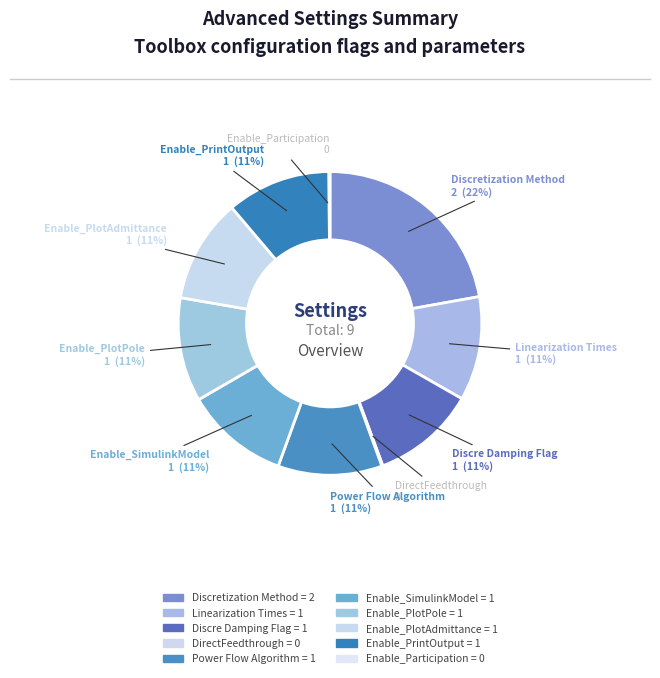

Is the sum of Linearization Times and Enable_Participation greater than half?

No